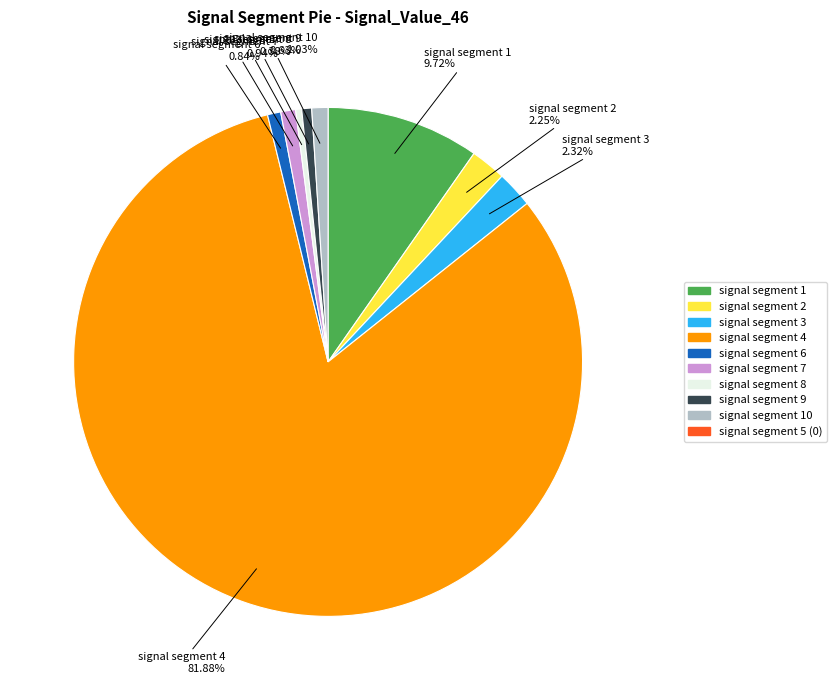

Is there a majority slice in this chart?

Yes